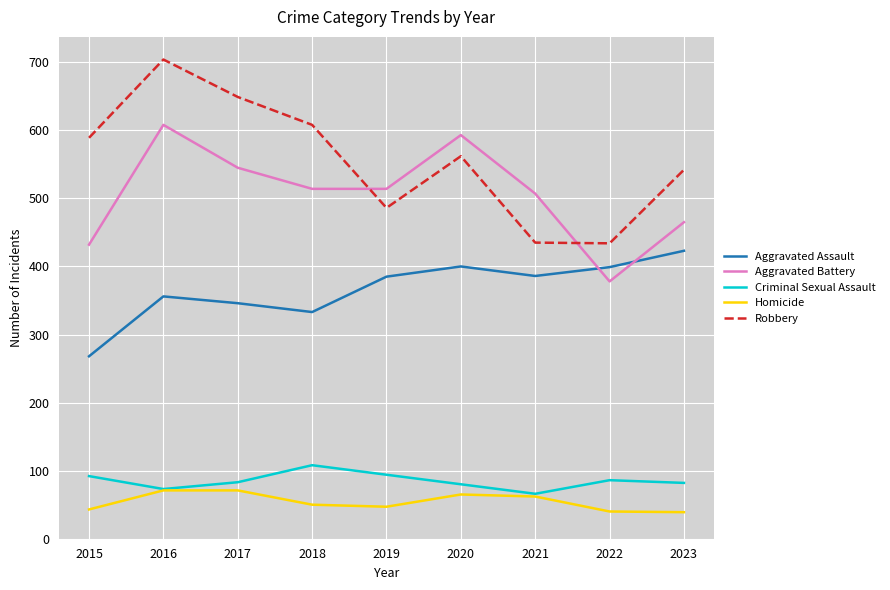

Which series changed the most between 2017 and 2020?

Robbery